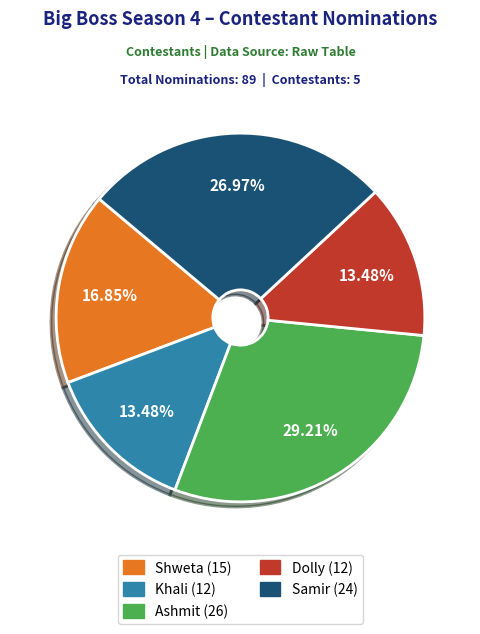

Is there a majority slice in this chart?

No